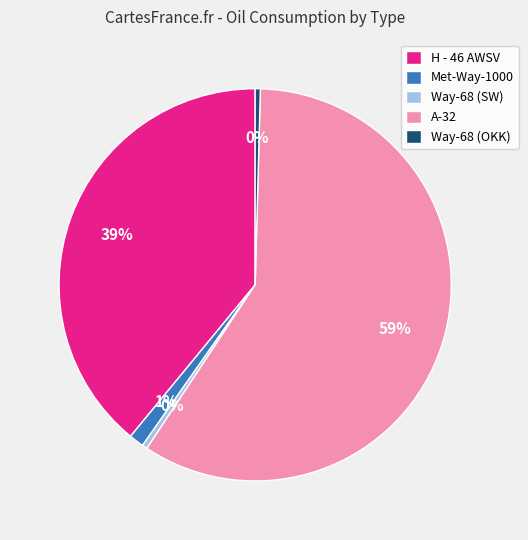

Which category accounts for the majority?

A-32